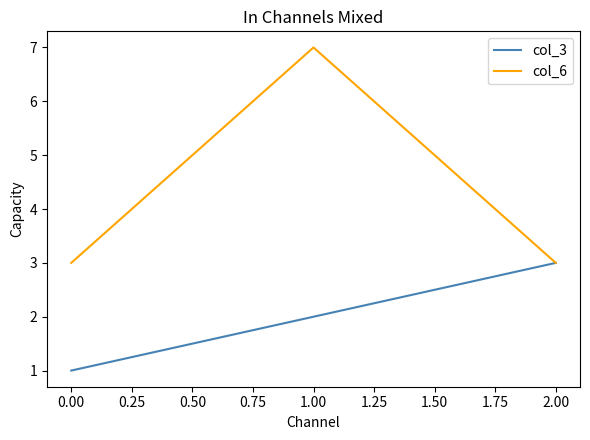

Does the chart display data point markers on the line(s)?

No